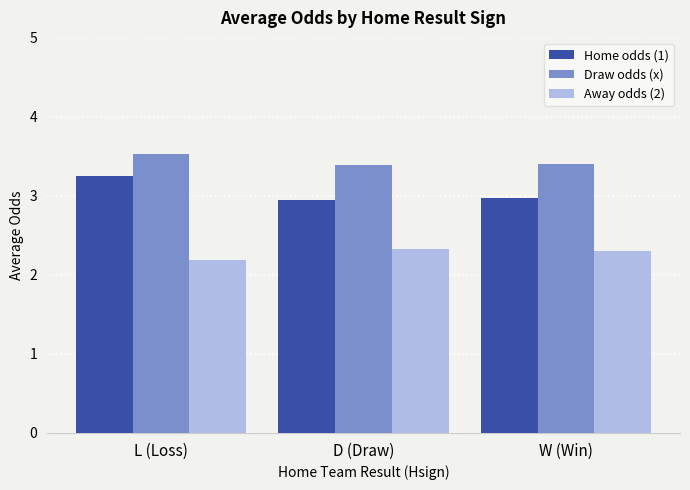

How many bars are there in each group?

3